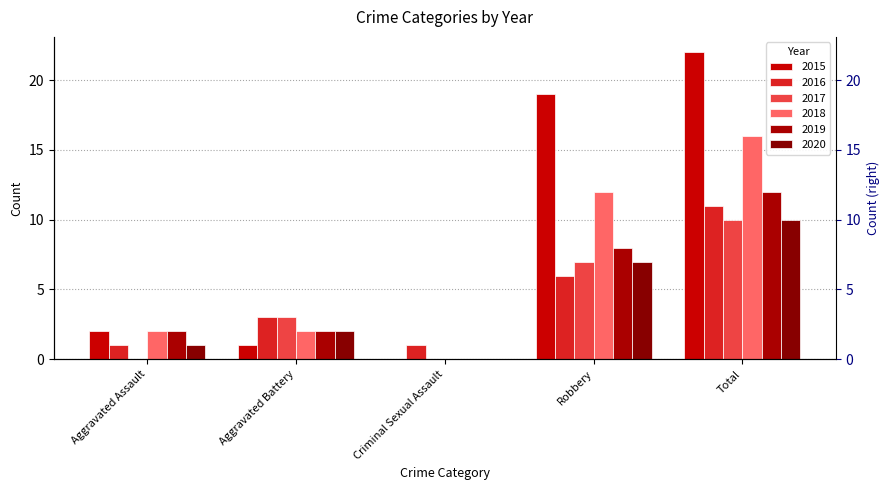

How many data points in 2015 are above 2?

2